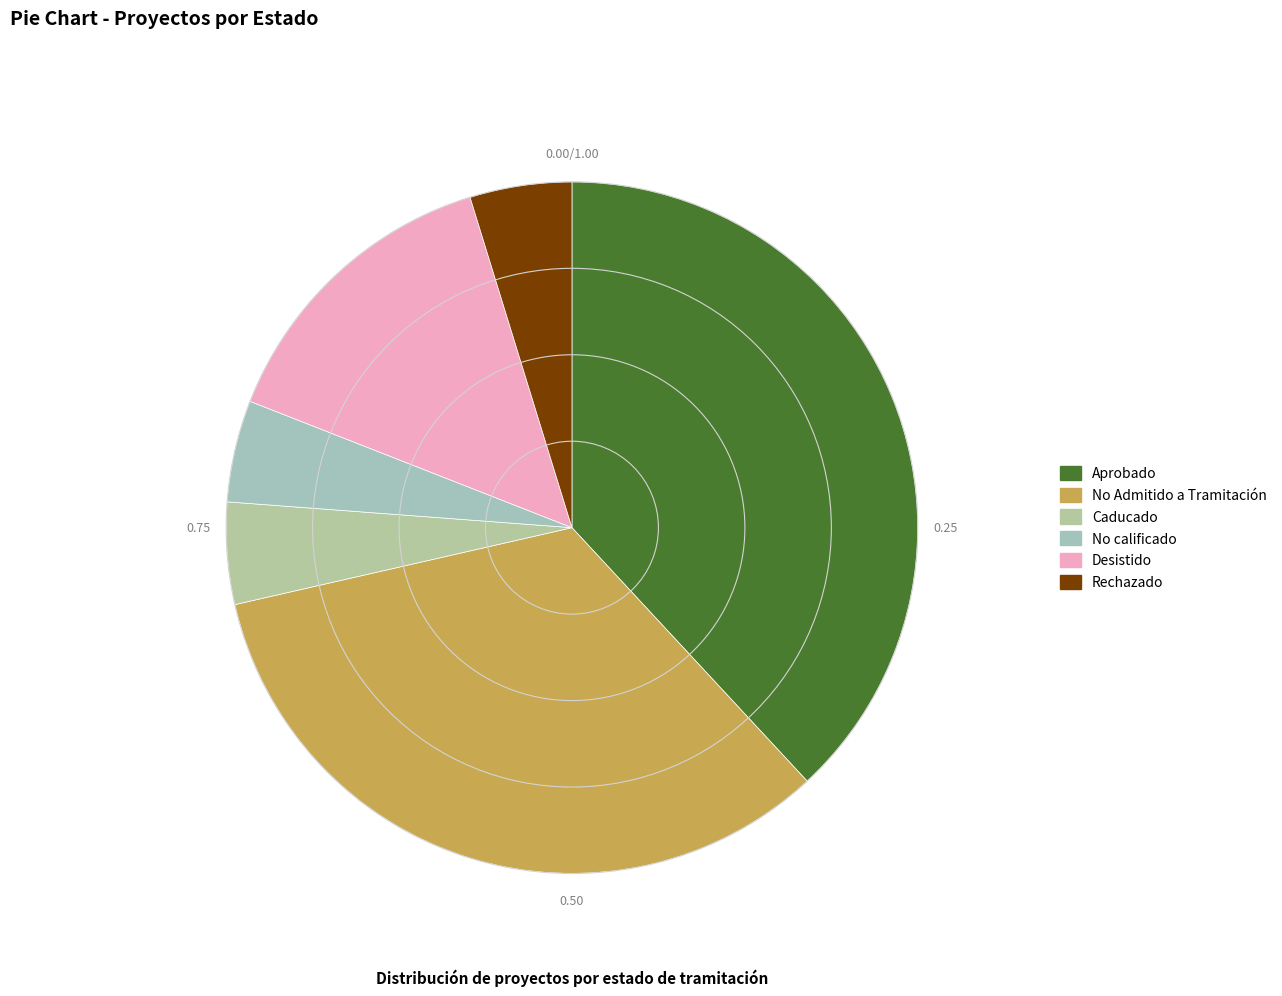

True or false: No Admitido a Tramitación accounts for 44% of the total.

False